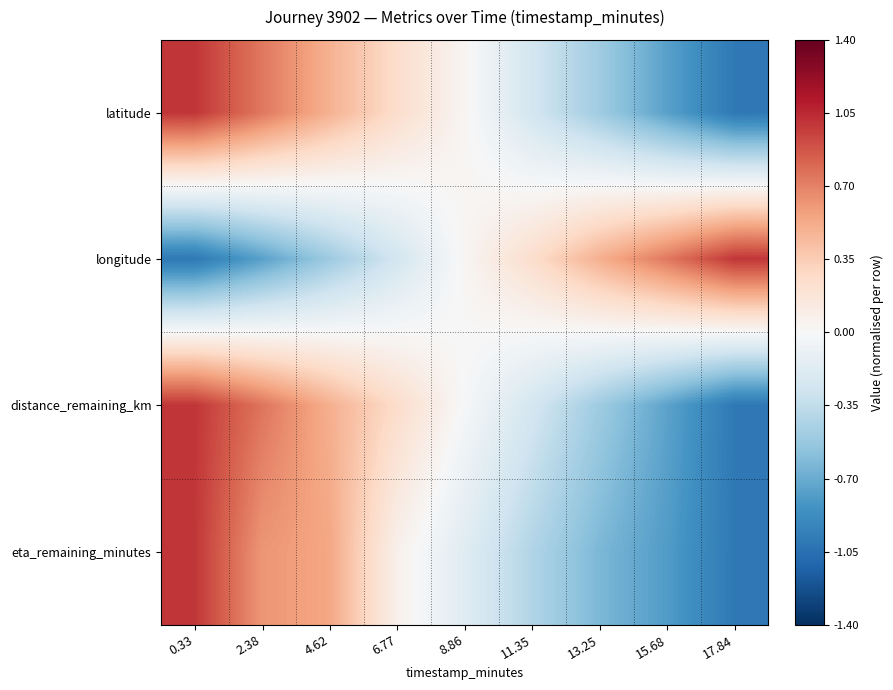

Reading left to right, transcribe all the data shown in this chart.

latitude: 0.33=1.0	2.38=0.7	4.62=0.5	6.77=0.2	8.86=0.0	11.35=-0.3	13.25=-0.5	15.68=-0.8	17.84=-1.0
longitude: 0.33=-1.0	2.38=-0.8	4.62=-0.5	6.77=-0.3	8.86=0.0	11.35=0.2	13.25=0.5	15.68=0.7	17.84=1.0
distance_remaining_km: 0.33=1.0	2.38=0.8	4.62=0.5	6.77=0.3	8.86=-0.0	11.35=-0.2	13.25=-0.5	15.68=-0.7	17.84=-1.0
eta_remaining_minutes: 0.33=1.0	2.38=0.6	4.62=0.5	6.77=0.1	8.86=-0.2	11.35=-0.4	13.25=-0.6	15.68=-0.8	17.84=-1.0